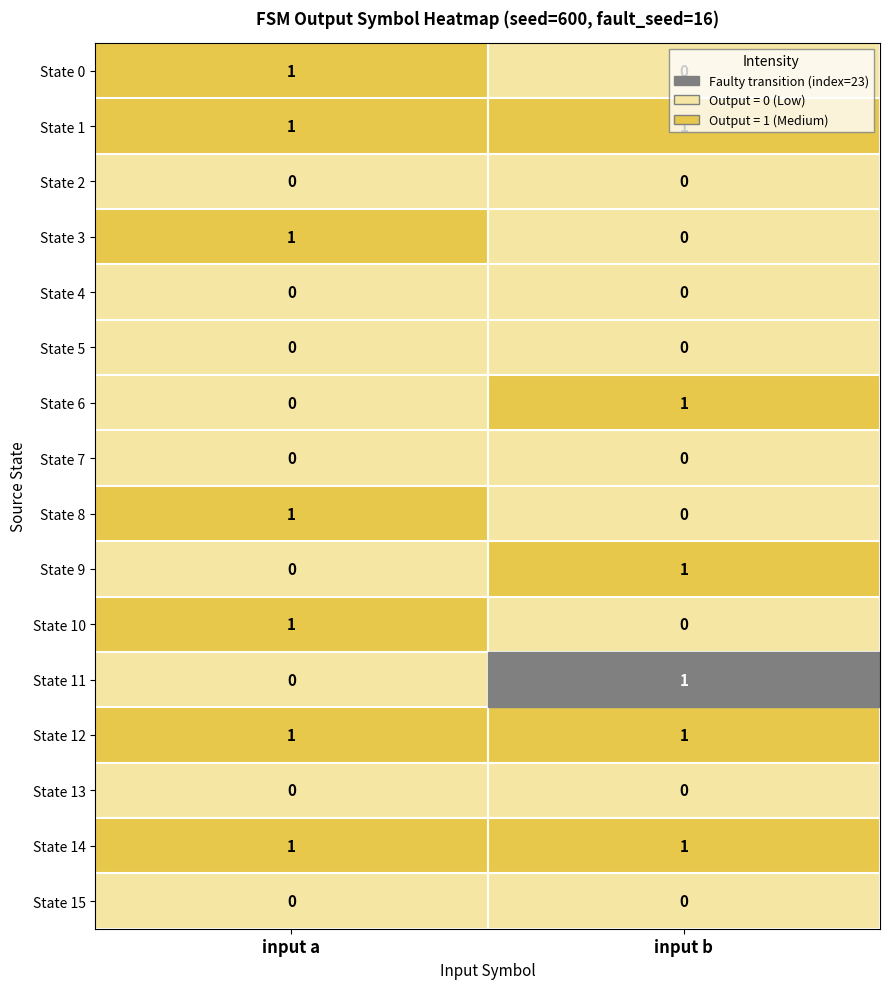

Which category has the lowest value in the State 3 series?

input b